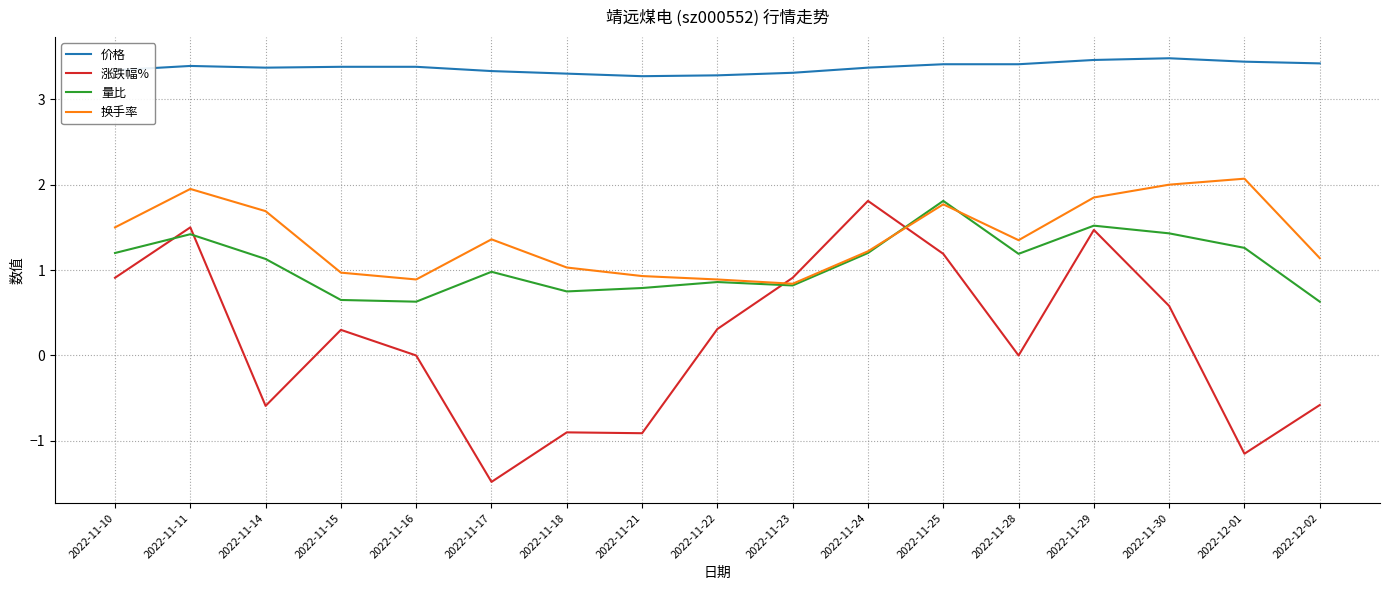

Is it true that 换手率 equals 0.8 at 2022-12-02?

False